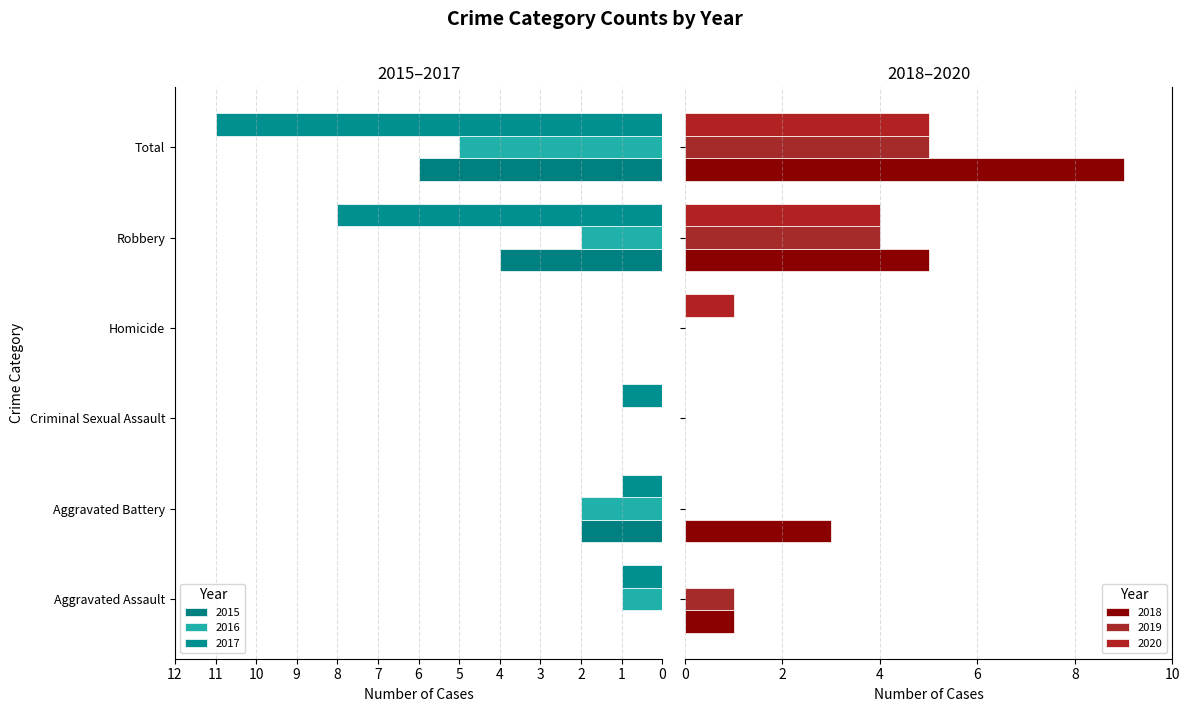

Where does the 2019 series first go above 1?

Robbery